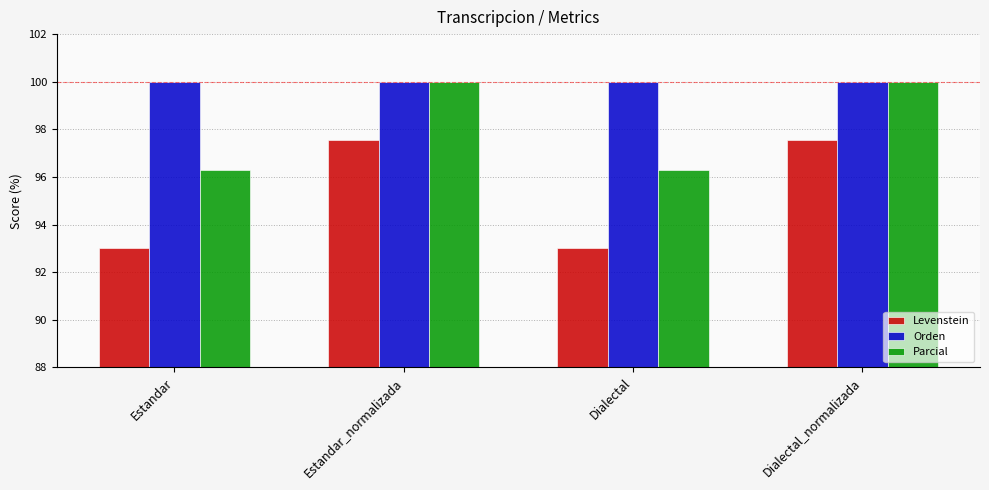

The value of Parcial at Estandar_normalizada is 100.0. True or false?

True